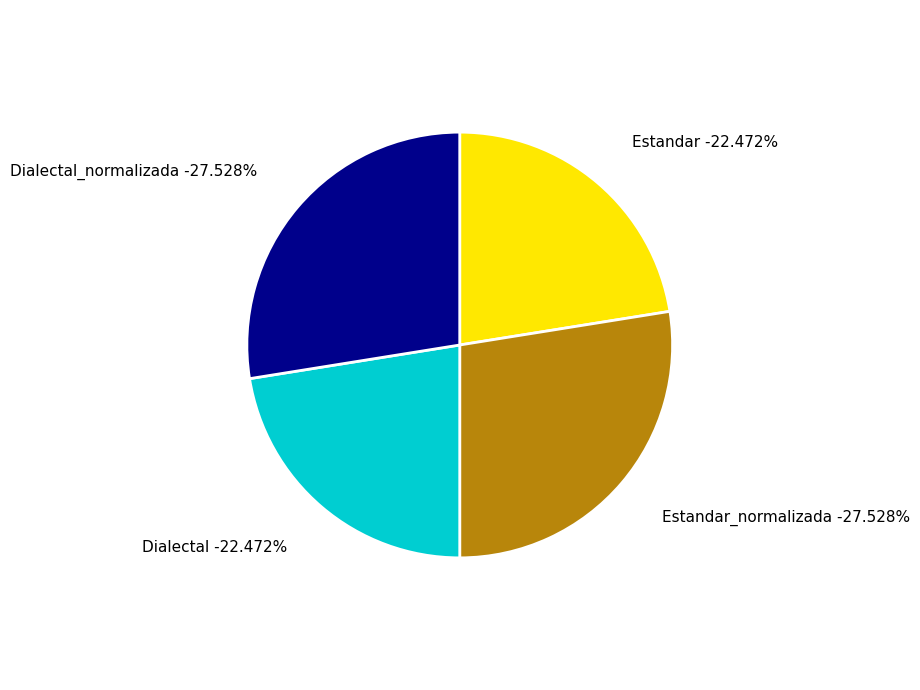

The Estandar_normalizada slice represents 17% of the pie. True or false?

False